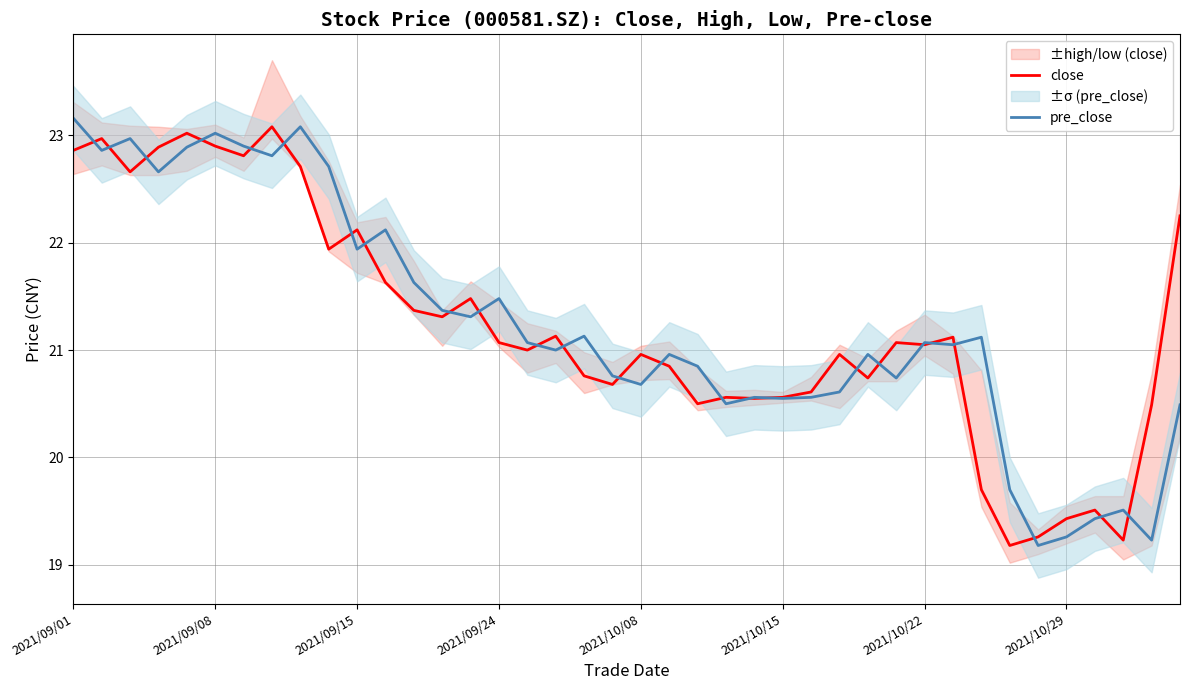

True or false: close has a value of 33.7 at 2021/10/22.

False